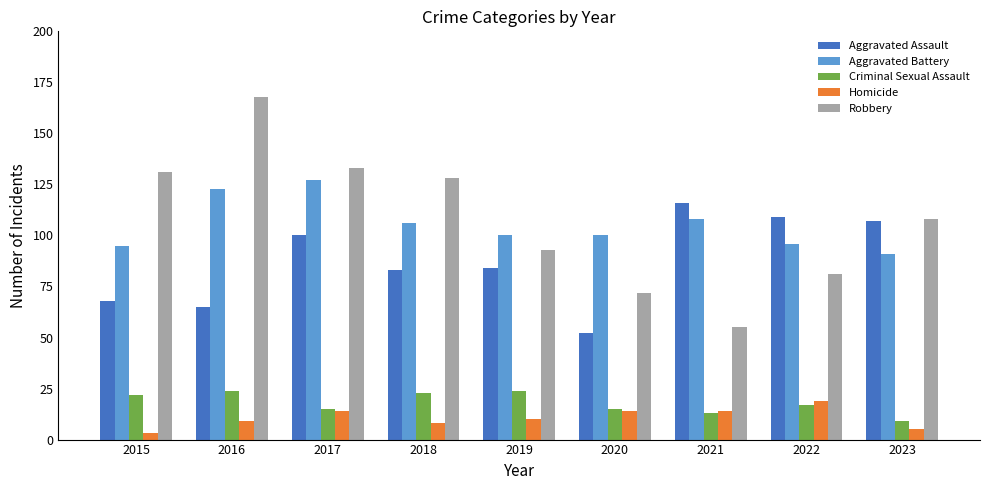

True or false: Aggravated Assault has a value of 168 at 2023.

False